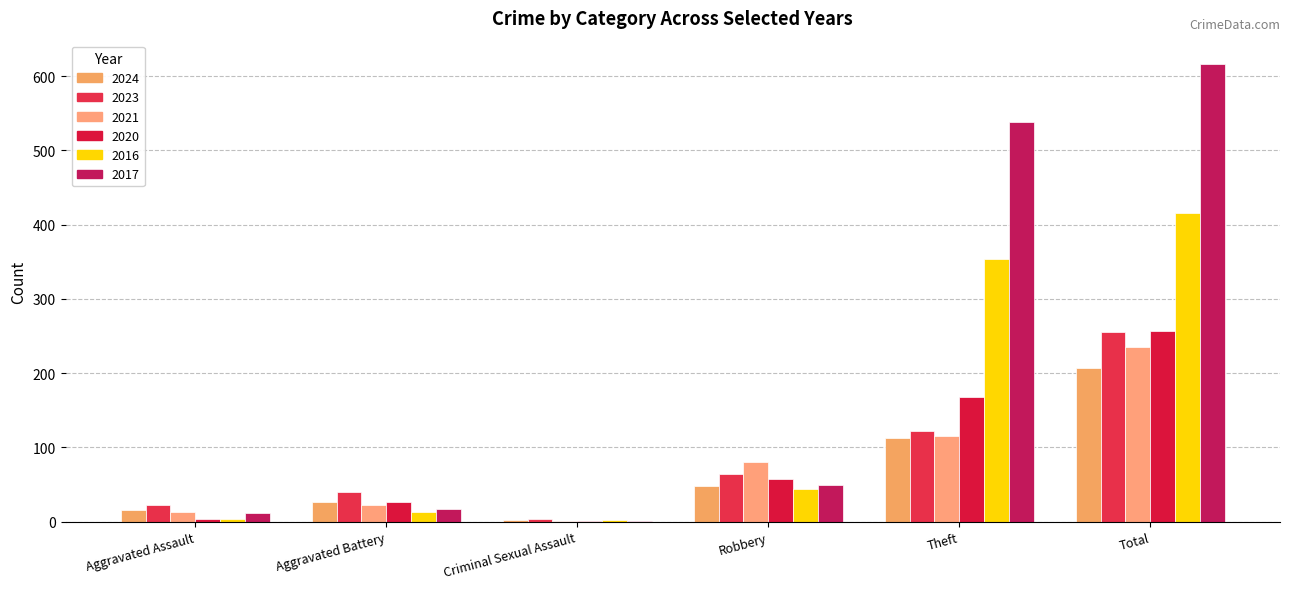

Between Aggravated Battery and Robbery, which series saw the biggest shift?

2021